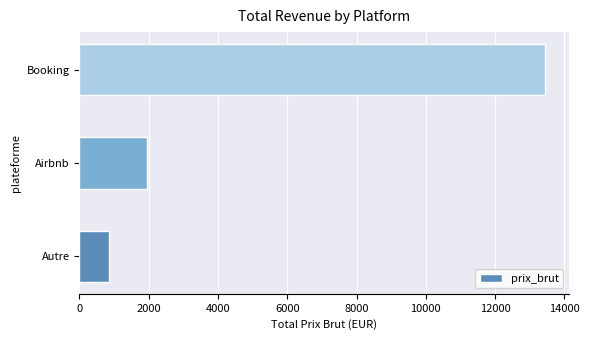

What is the sum of all values?

16283.5